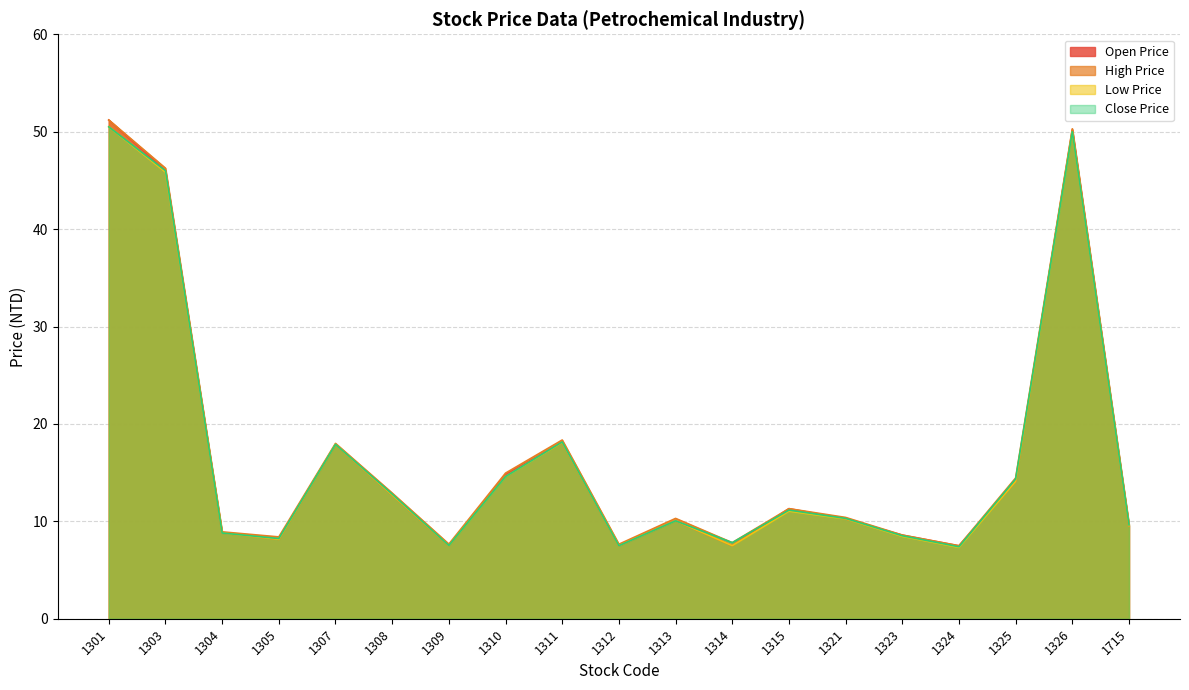

What is the difference between the maximum and minimum values in the Low Price series?

43.2